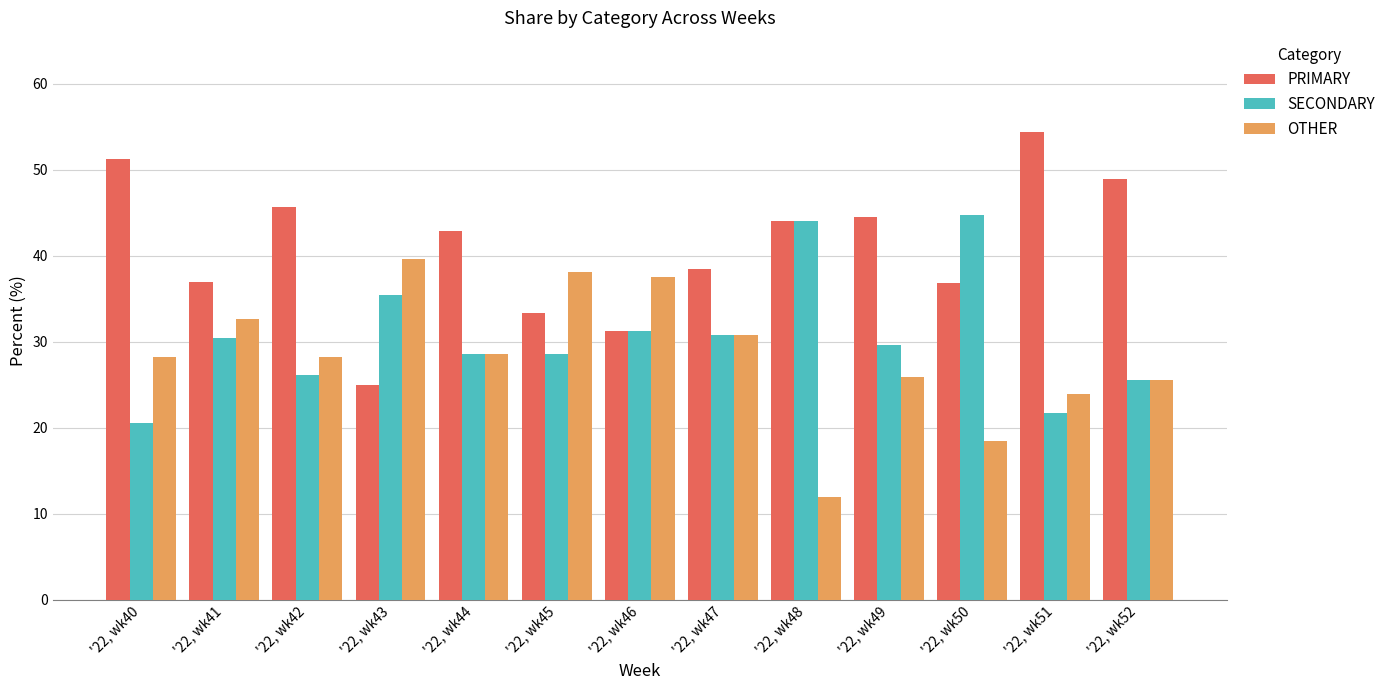

What is the total value across all series at '22, wk43?

100.0